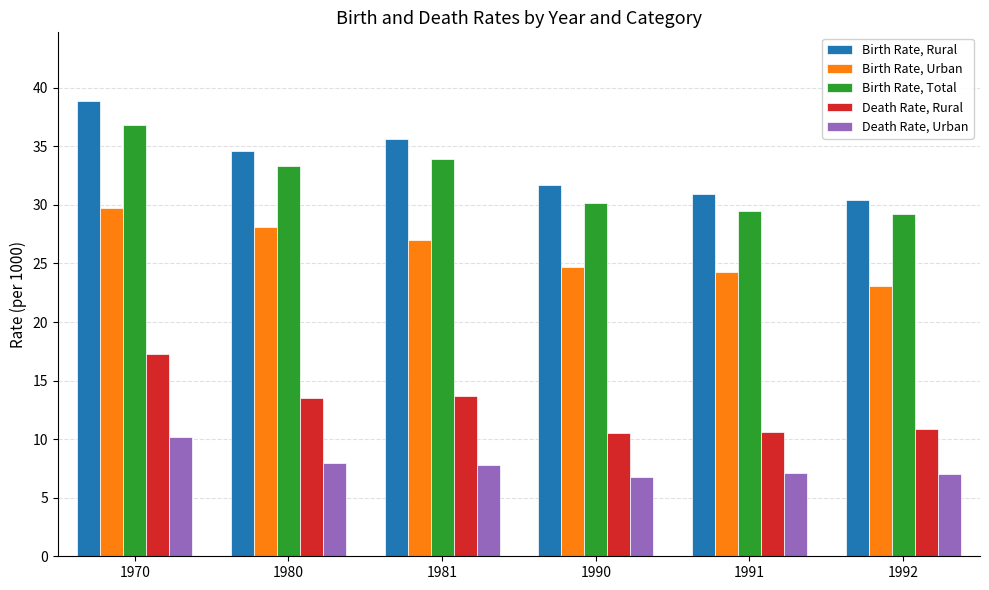

Between 1981 and 1992, which series saw the biggest shift?

Birth Rate, Rural